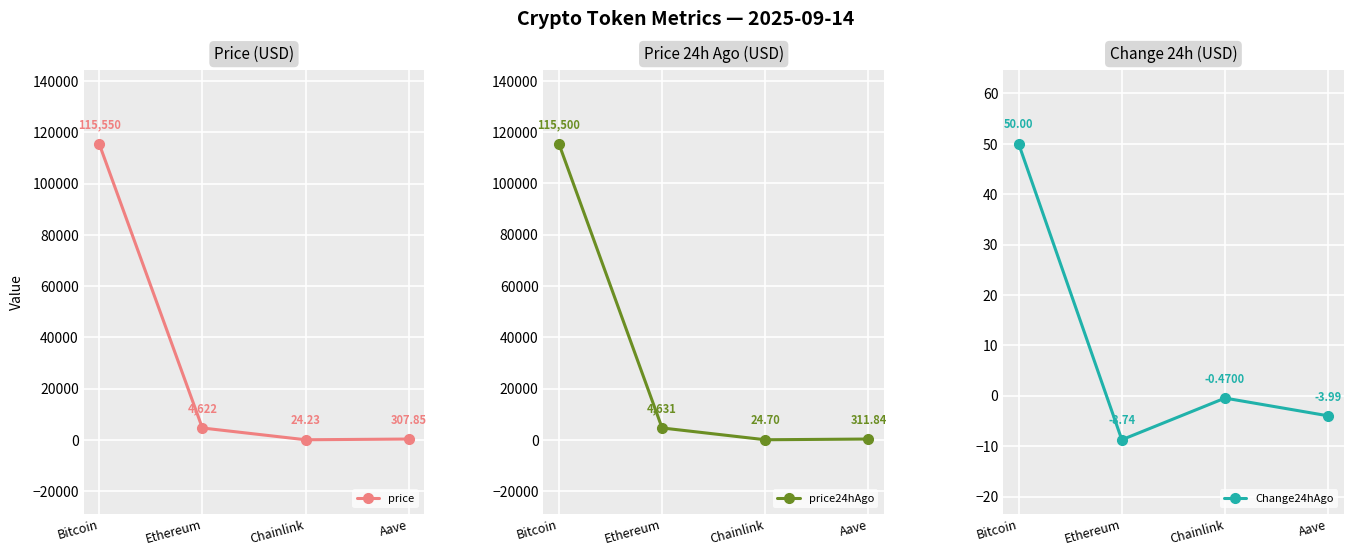

True or false: Change24hAgo and price24hAgo intersect in this chart.

False